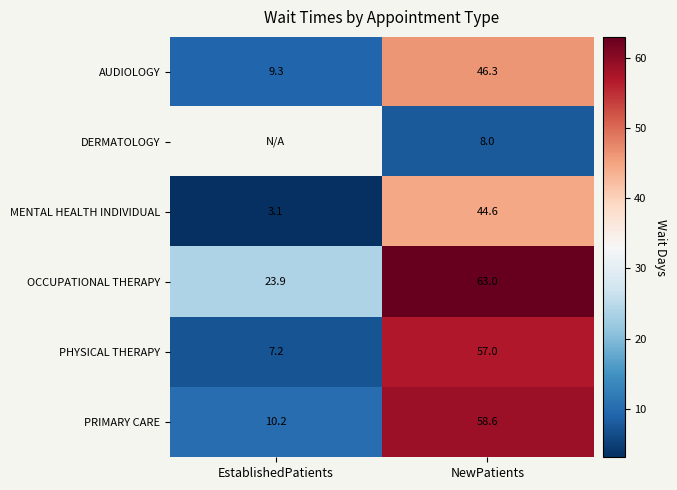

Rank the categories by PRIMARY CARE value from highest to lowest.

NewPatients, EstablishedPatients